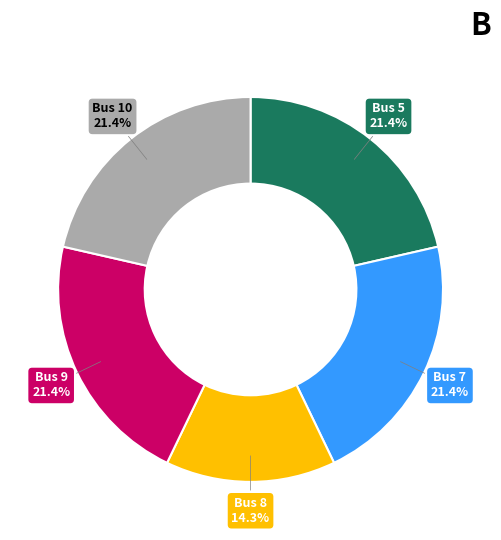

How many segments does this pie chart have?

5